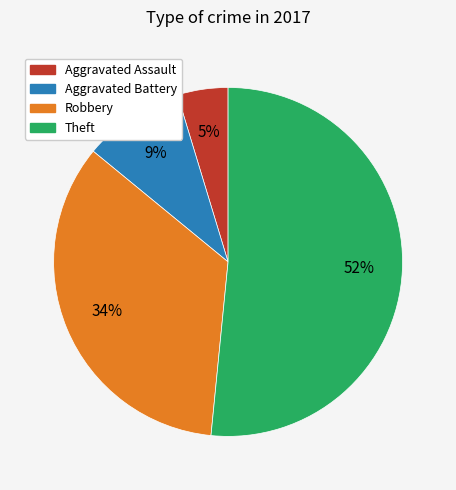

Do Robbery and Aggravated Assault together represent more than half of the pie?

No